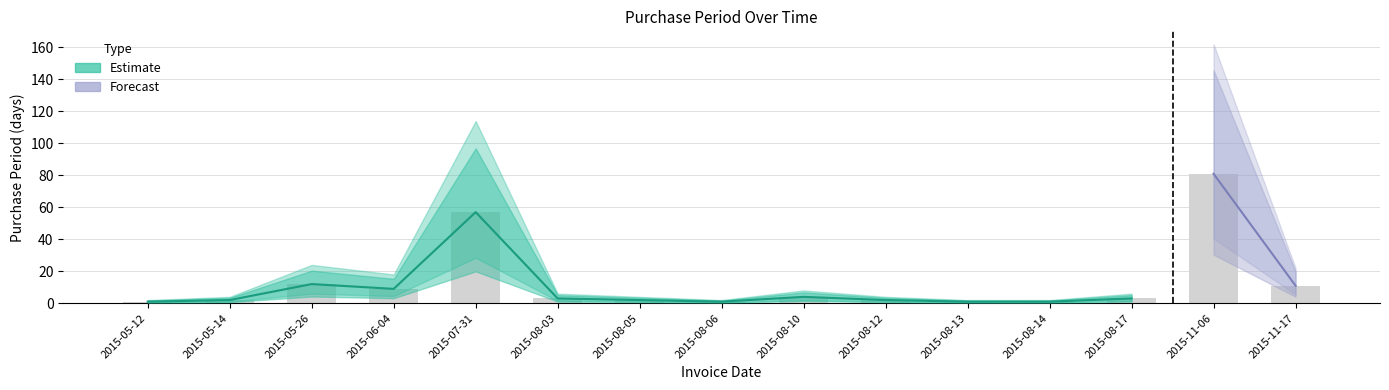

What is the difference between the values at 2015-05-26 and 2015-05-12?

11